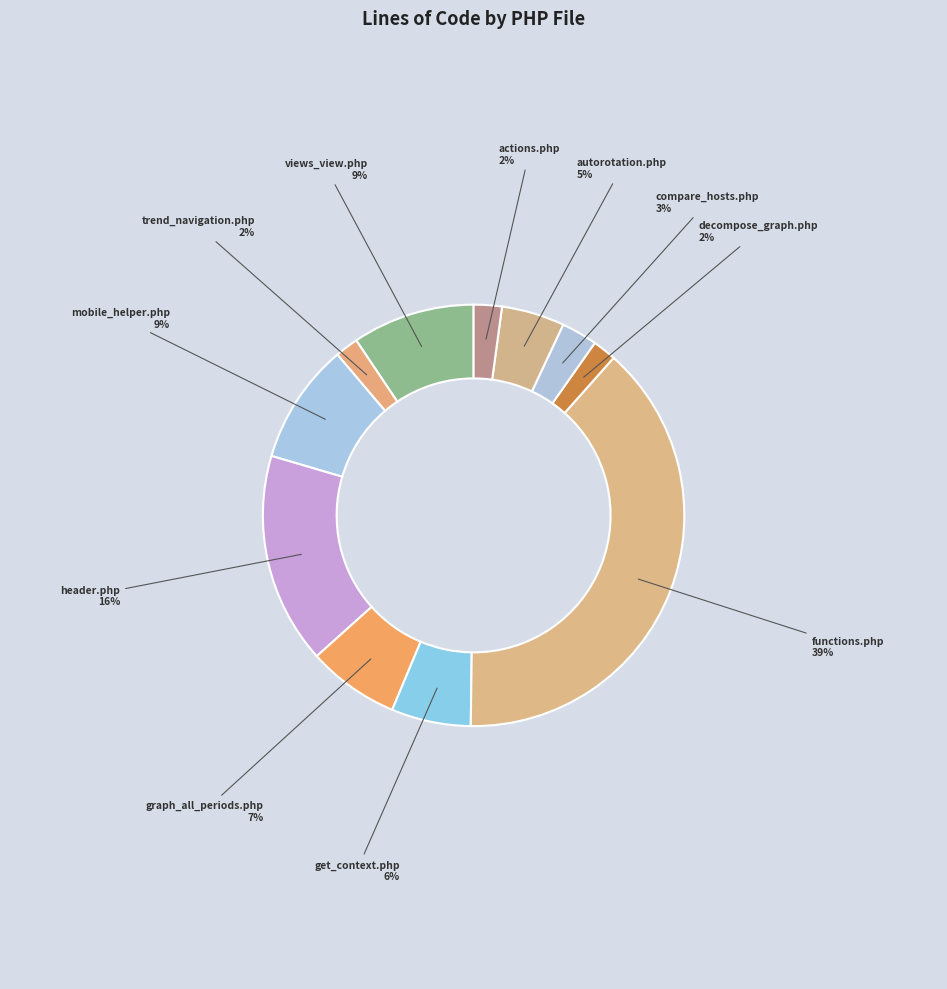

Which category has the smallest portion of the pie?

trend_navigation.php